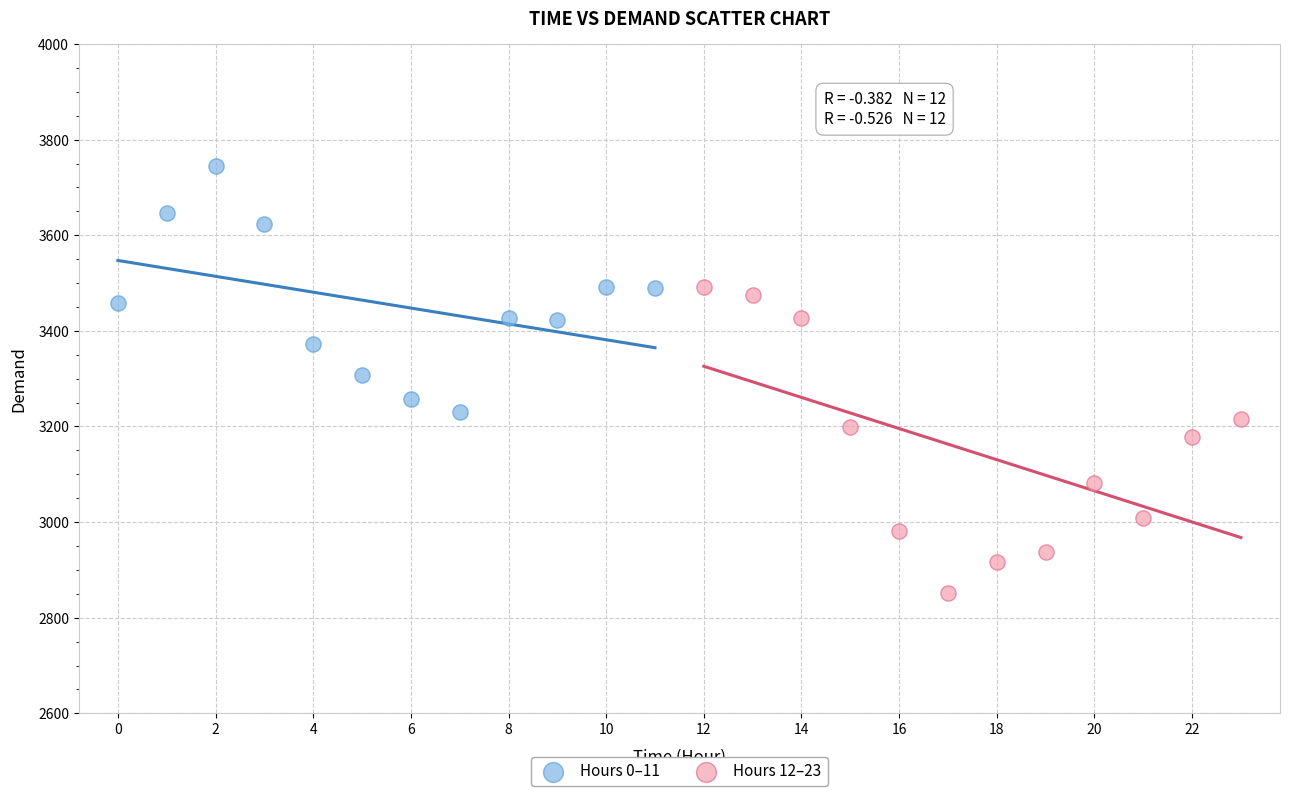

Which series has the widest spread of Y values?

Hours 12–23